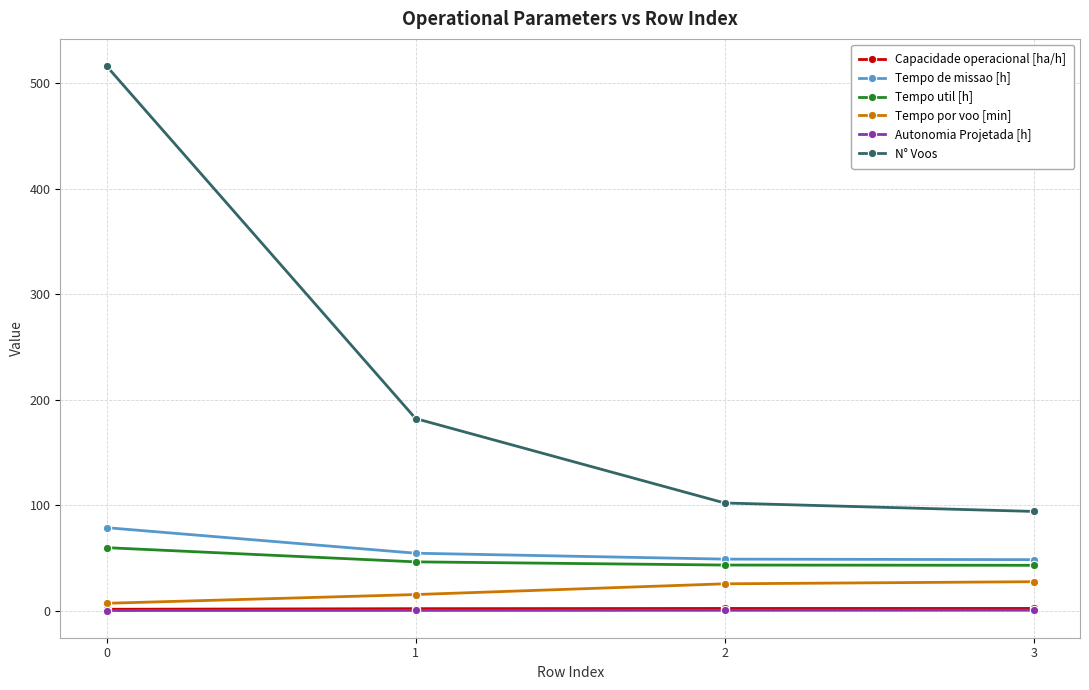

What is the difference between the maximum and minimum values in the Tempo de missao [h] series?

30.3